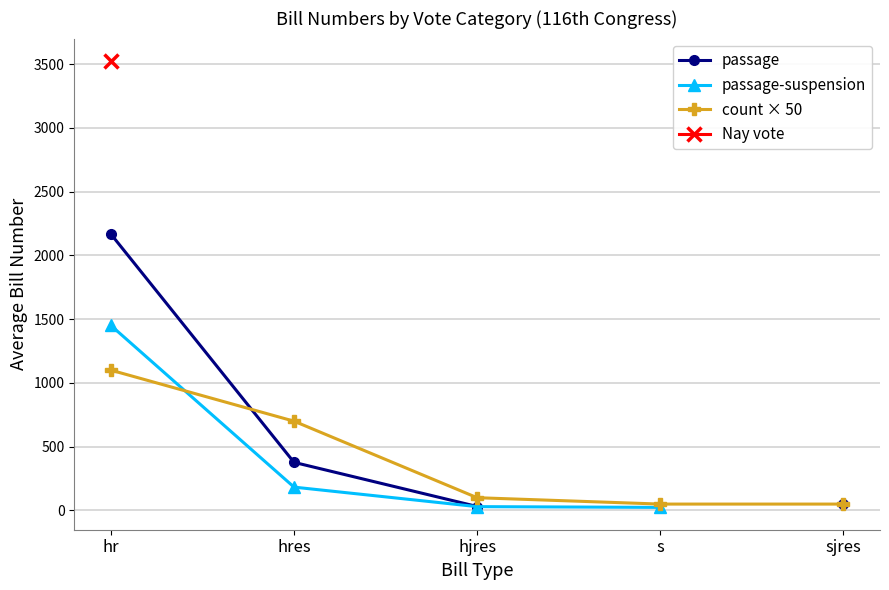

True or false: passage has a value of 253.9 at hres.

False